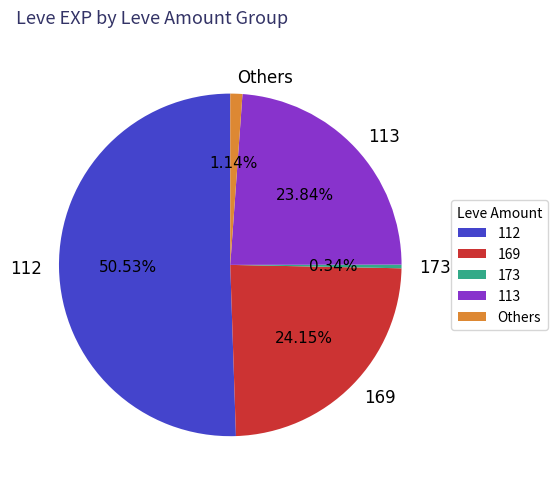

What is the ratio of the value at 112 to the value at 169?

2.1